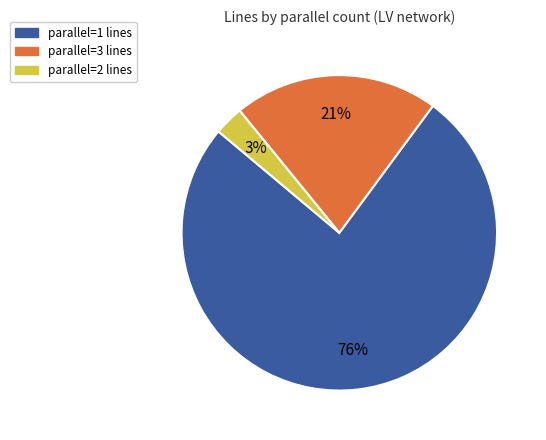

Does any single category account for the majority?

Yes